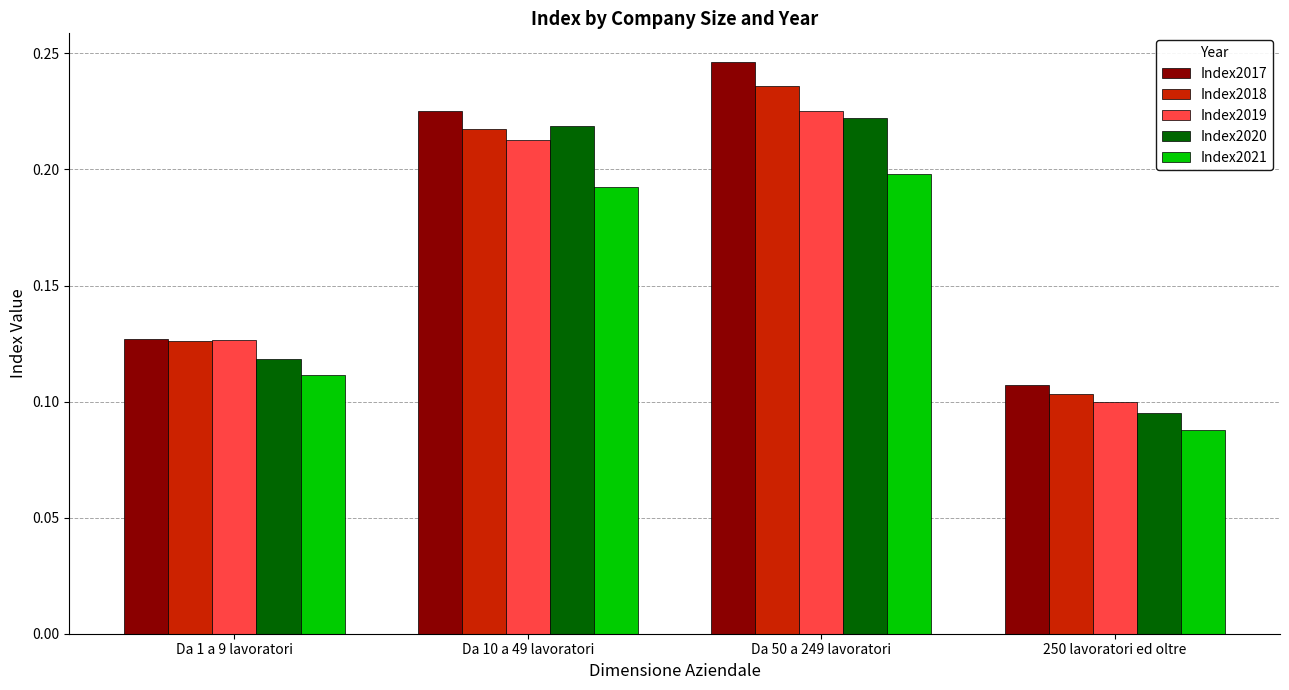

Which series has the largest total across all categories?

Index2017